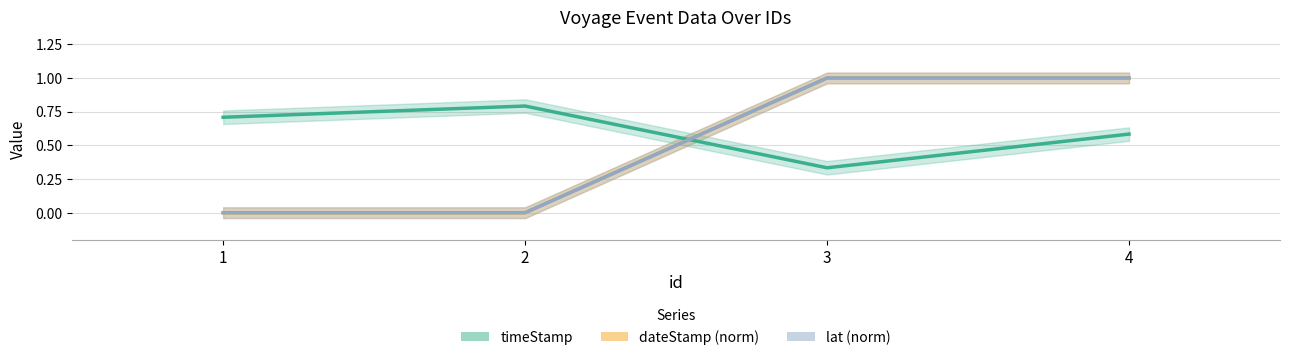

What is the average value of the dateStamp (norm) series?

0.5